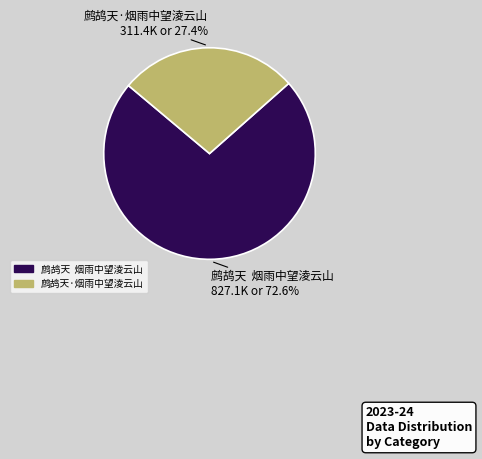

Rank the categories by value from highest to lowest.

鹧鸪天 烟雨中望淩云山, 鹧鸪天·烟雨中望淩云山